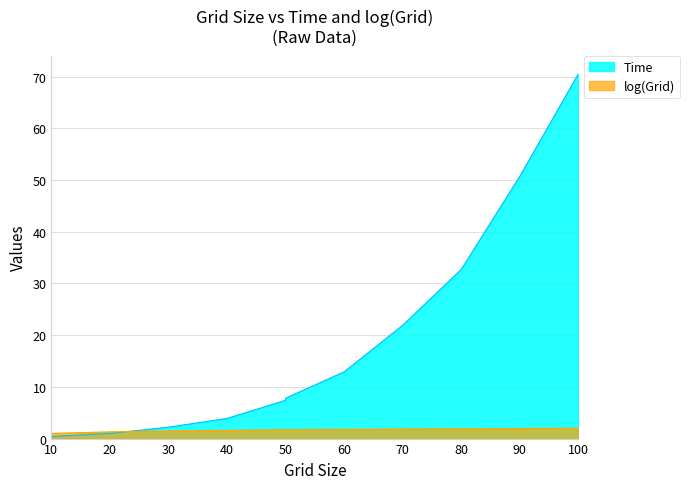

What is the average value of the log(Grid) series?

1.7